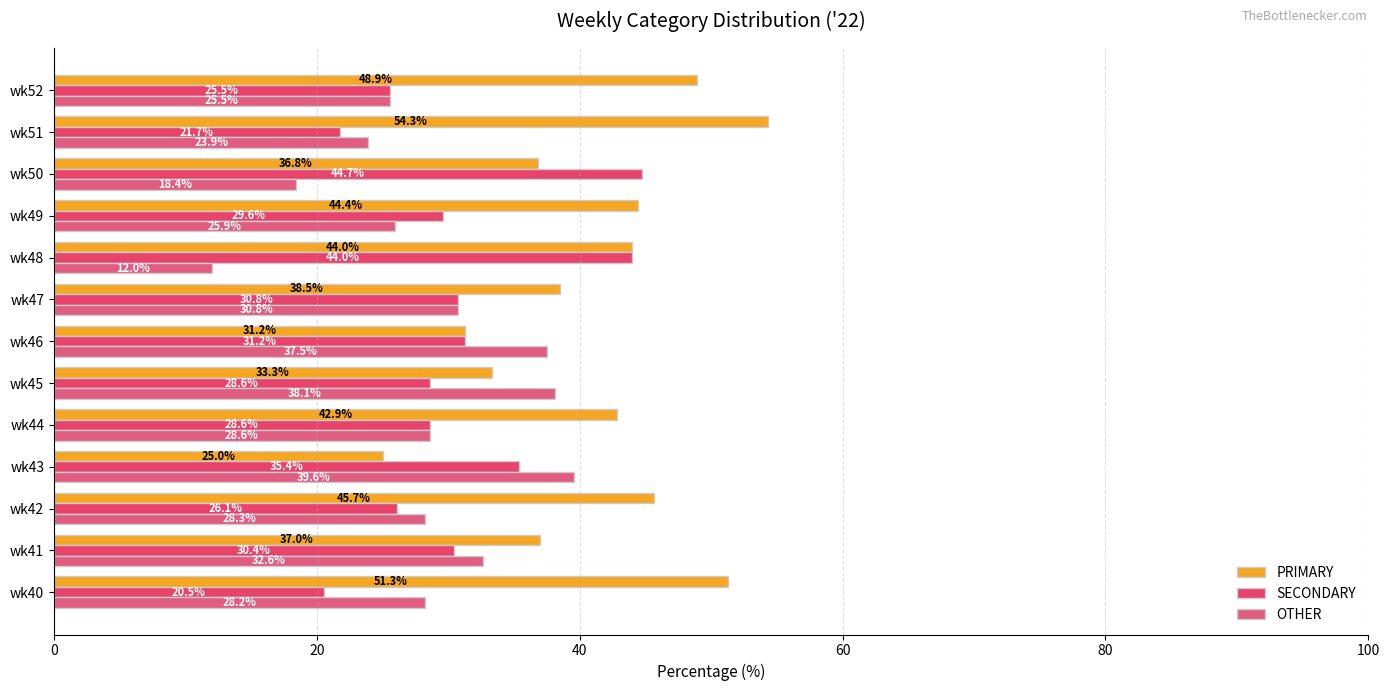

How many values in the PRIMARY series are below 42?

6